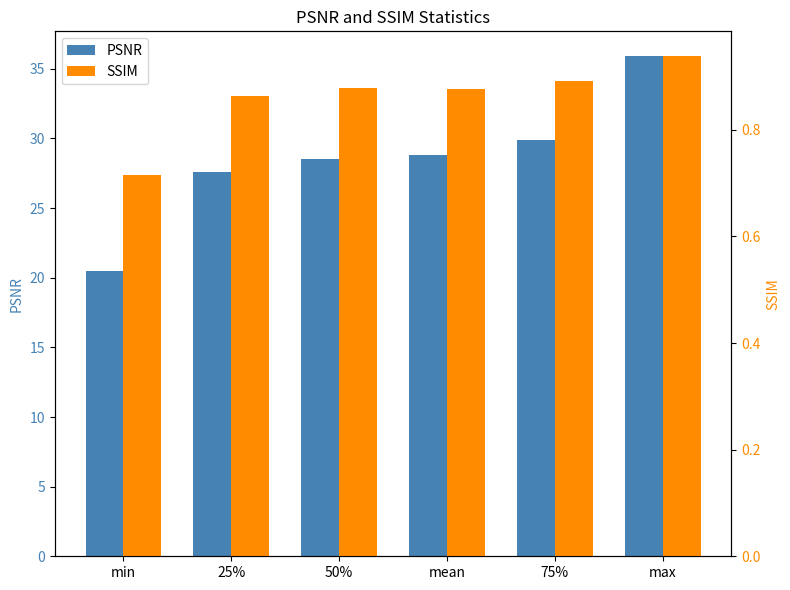

Which category has the lowest value in the SSIM series?

min